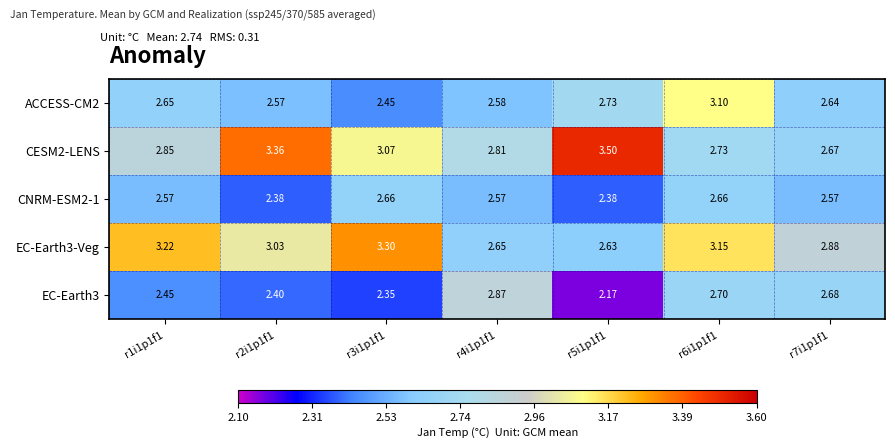

Rank the series by their maximum value, from highest to lowest.

CESM2-LENS, EC-Earth3-Veg, ACCESS-CM2, EC-Earth3, CNRM-ESM2-1